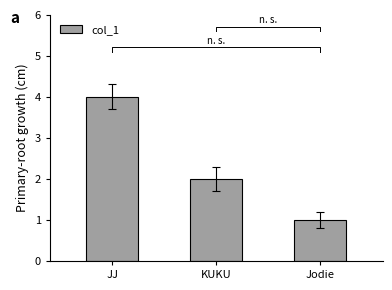

Reading left to right, list all the values displayed in this chart.

4	2	1